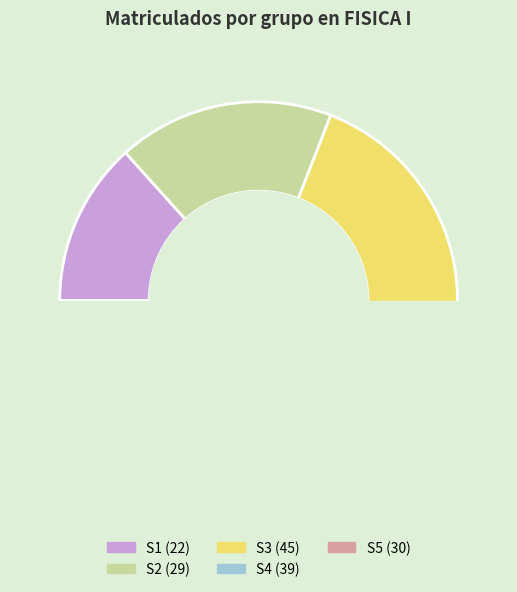

Does S1 account for over 50% of the chart?

No